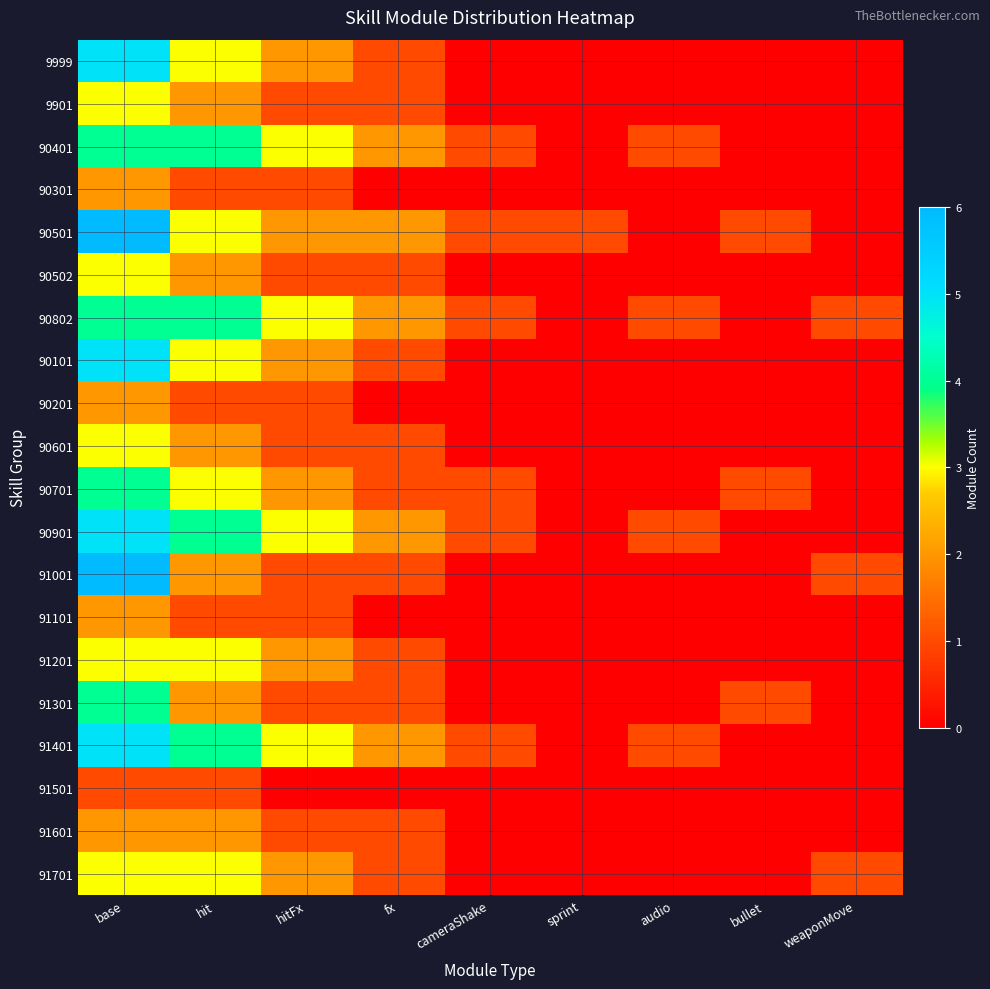

What is the greatest value displayed?

6